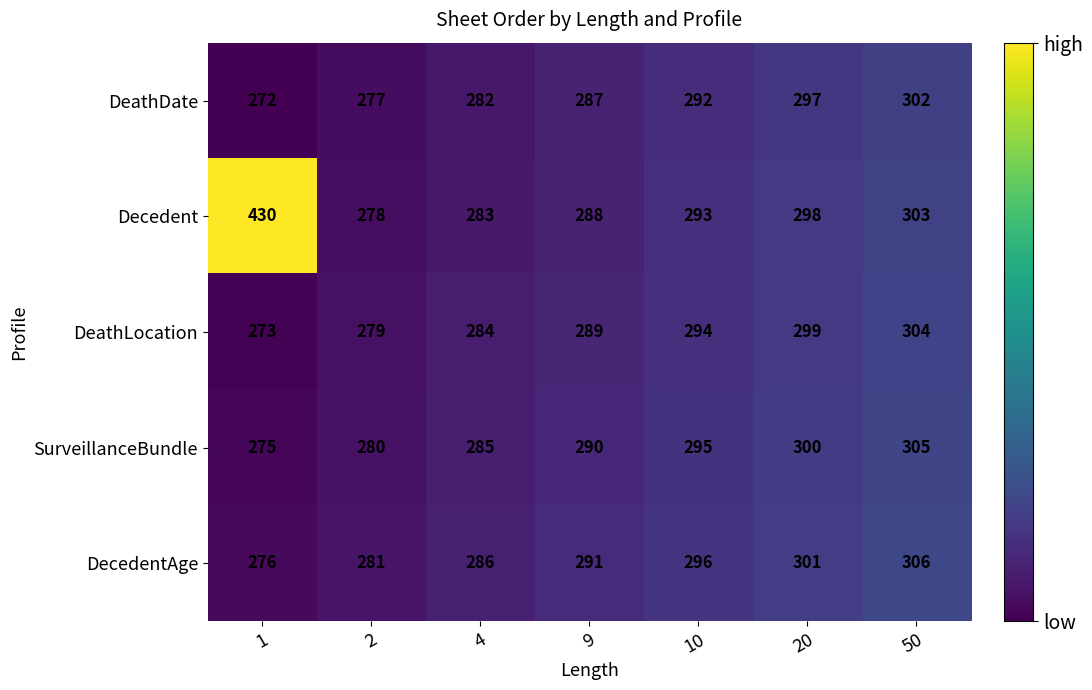

List the series in order of their peak value, lowest first.

DeathDate, DeathLocation, SurveillanceBundle, DecedentAge, Decedent